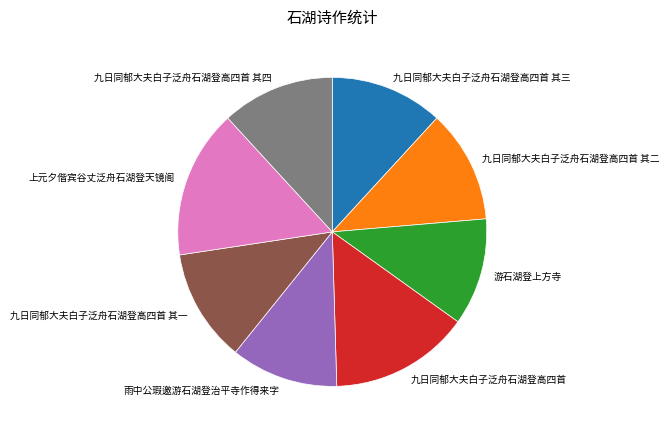

Approximately how many times larger is the value at 九日同郁大夫白子泛舟石湖登高四首 其二 compared to 九日同郁大夫白子泛舟石湖登高四首 其一?

1.0